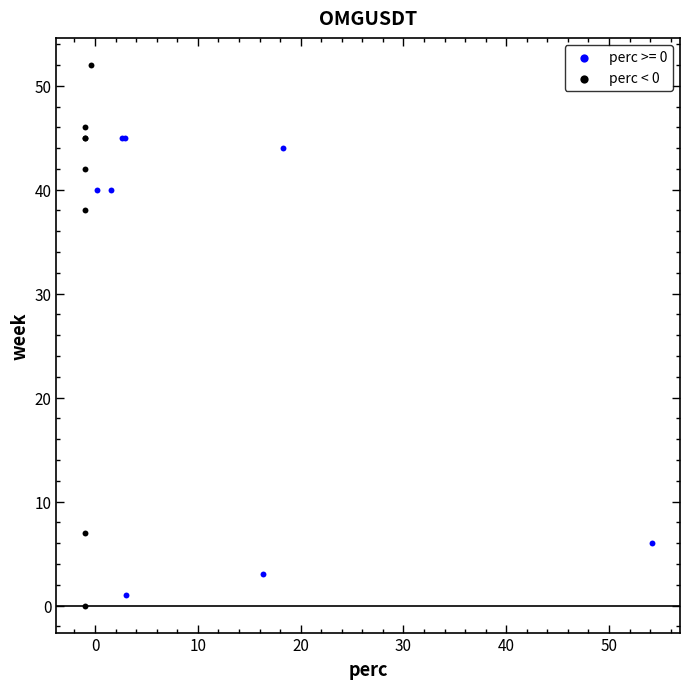

Which series reaches the maximum Y coordinate?

perc < 0